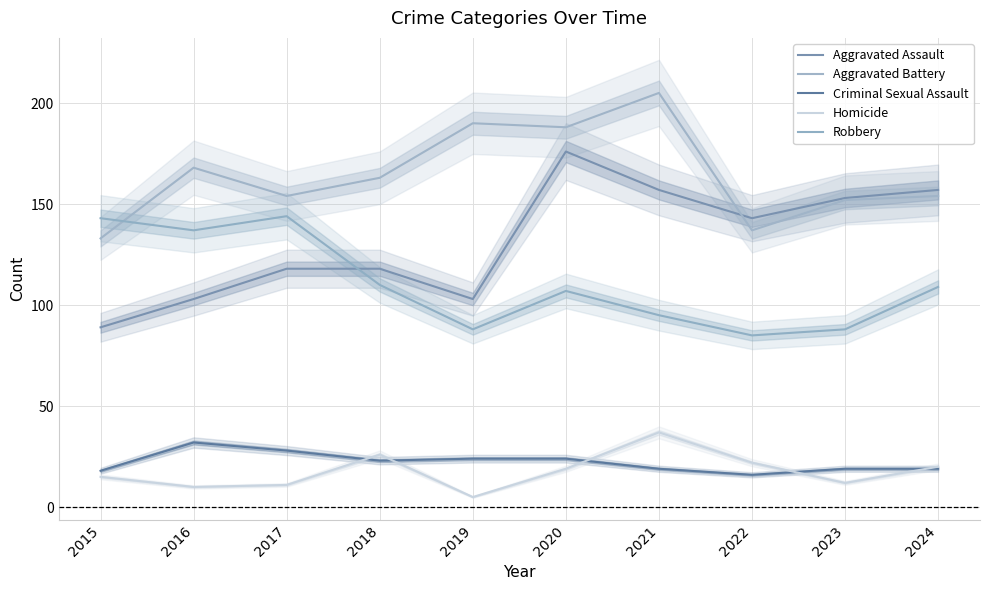

What is the minimum value shown in the chart?

5